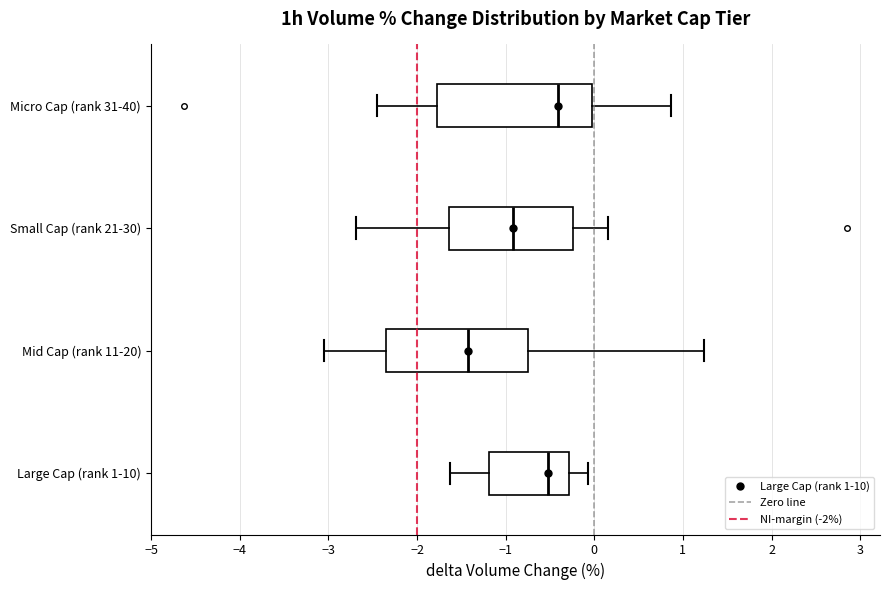

Which box has the furthest to the left median line?

Mid Cap (rank 11-20)